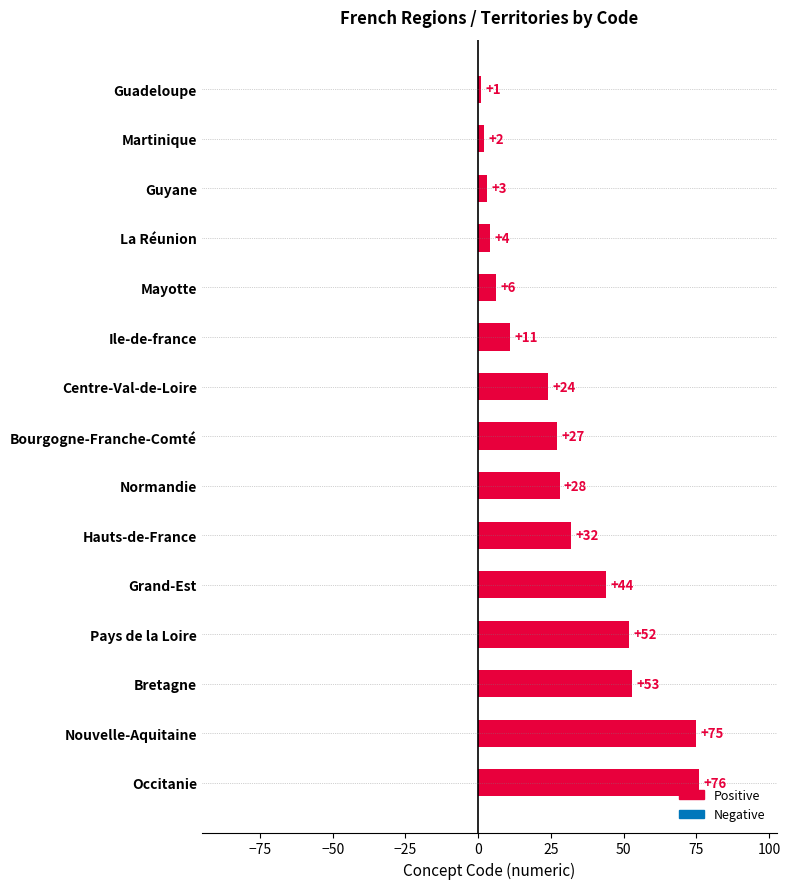

What is the label of the 3rd bar from the top?

Guyane